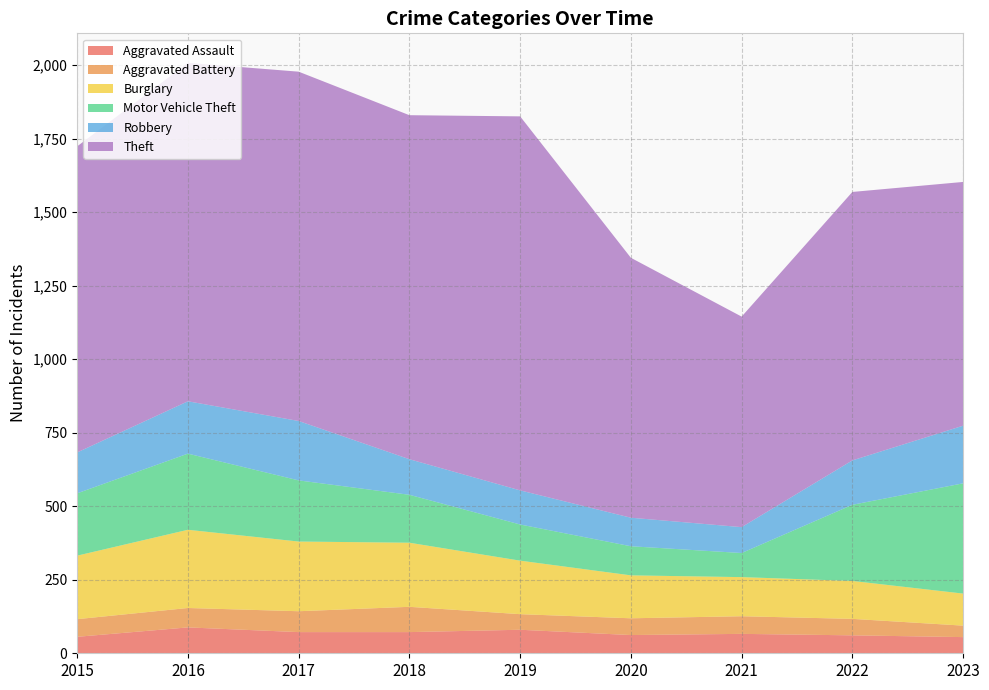

Reading left to right, transcribe all the data shown in this chart.

Aggravated Assault: 56	88	72	72	80	62	66	61	55
Aggravated Battery: 60	66	71	86	53	57	60	56	39
Burglary: 216	266	237	218	182	146	133	129	109
Motor Vehicle Theft: 212	259	208	163	123	99	82	259	375
Robbery: 139	178	202	121	116	97	88	151	196
Theft: 1041	1151	1188	1170	1272	884	716	913	829